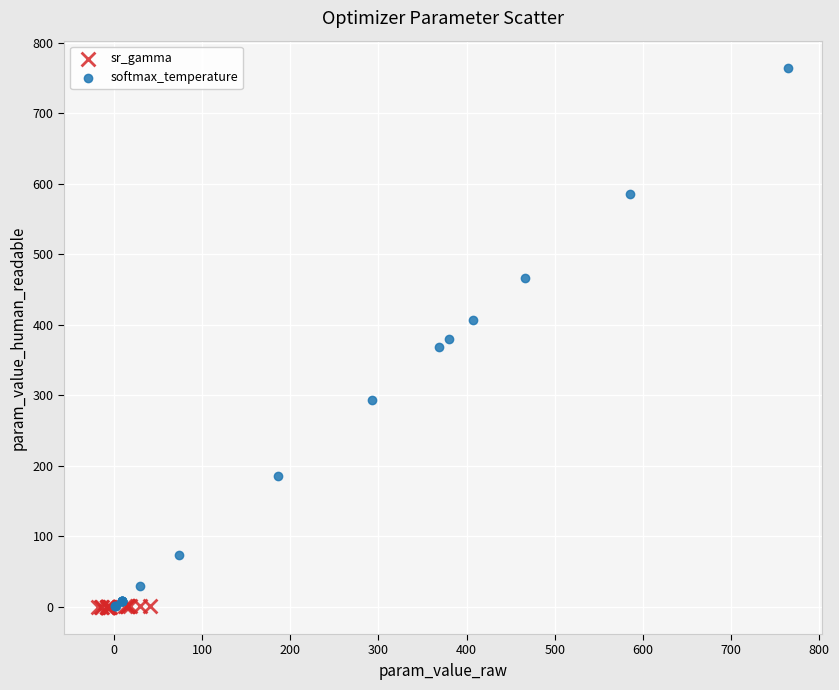

What are all the series names shown in the legend?

sr_gamma, softmax_temperature